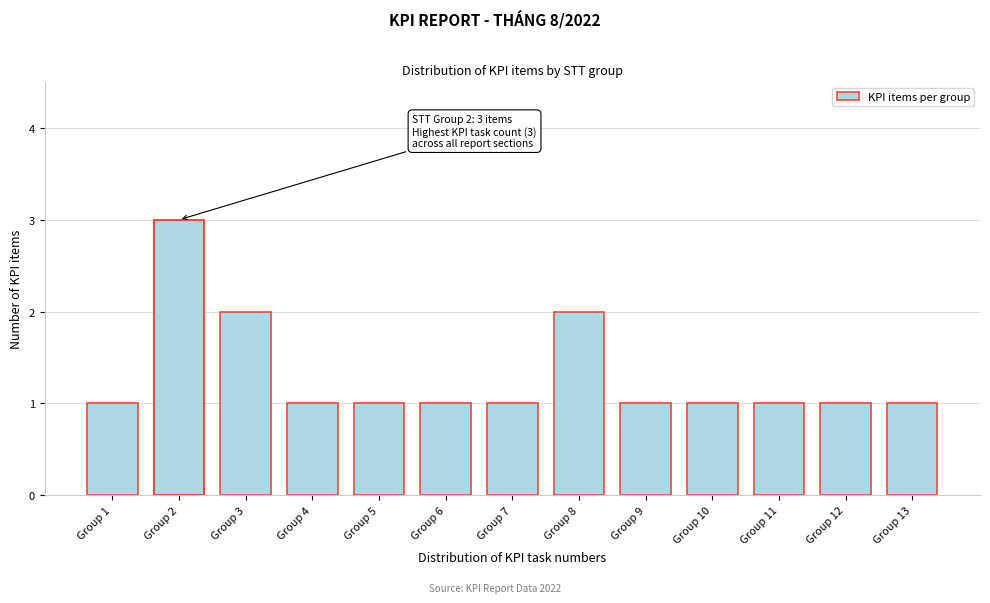

Reading right to left, transcribe all the data shown in this chart.

Group 13=1	Group 12=1	Group 11=1	Group 10=1	Group 9=1	Group 8=2	Group 7=1	Group 6=1	Group 5=1	Group 4=1	Group 3=2	Group 2=3	Group 1=1